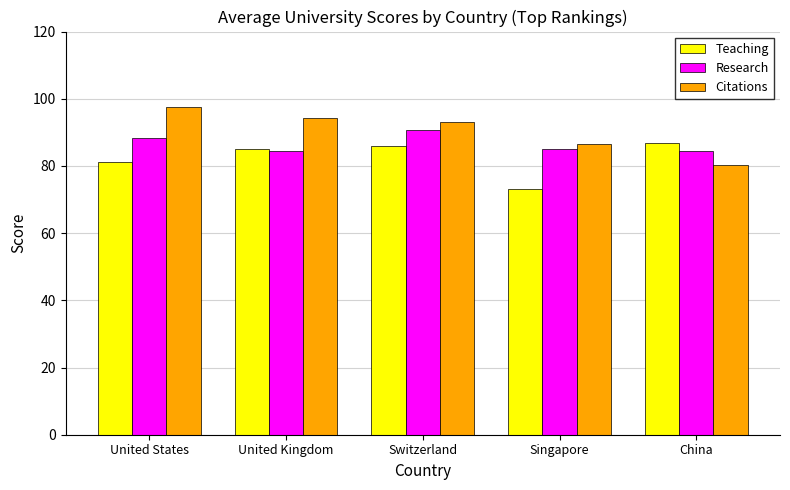

What is the lowest value of the Teaching series?

73.2